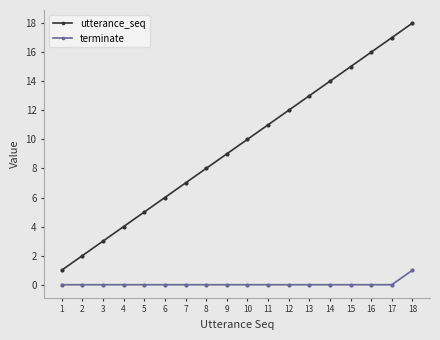

Rank the categories by utterance_seq value from lowest to highest.

1, 2, 3, 4, 5, 6, 7, 8, 9, 10, 11, 12, 13, 14, 15, 16, 17, 18